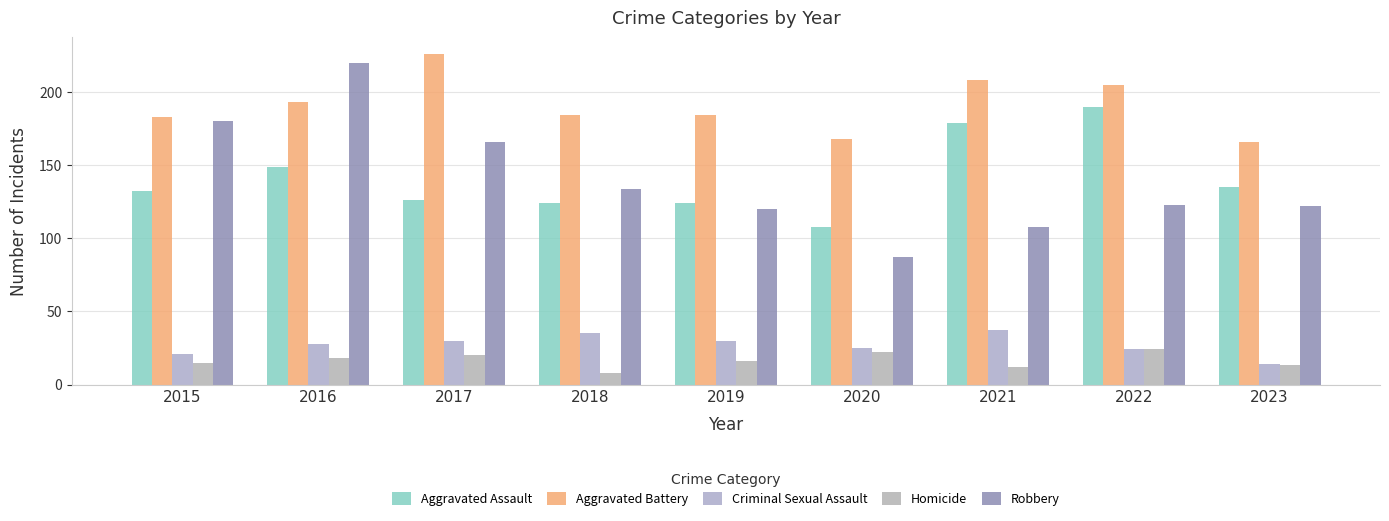

What is the difference between the Robbery values at 2018 and 2021?

26